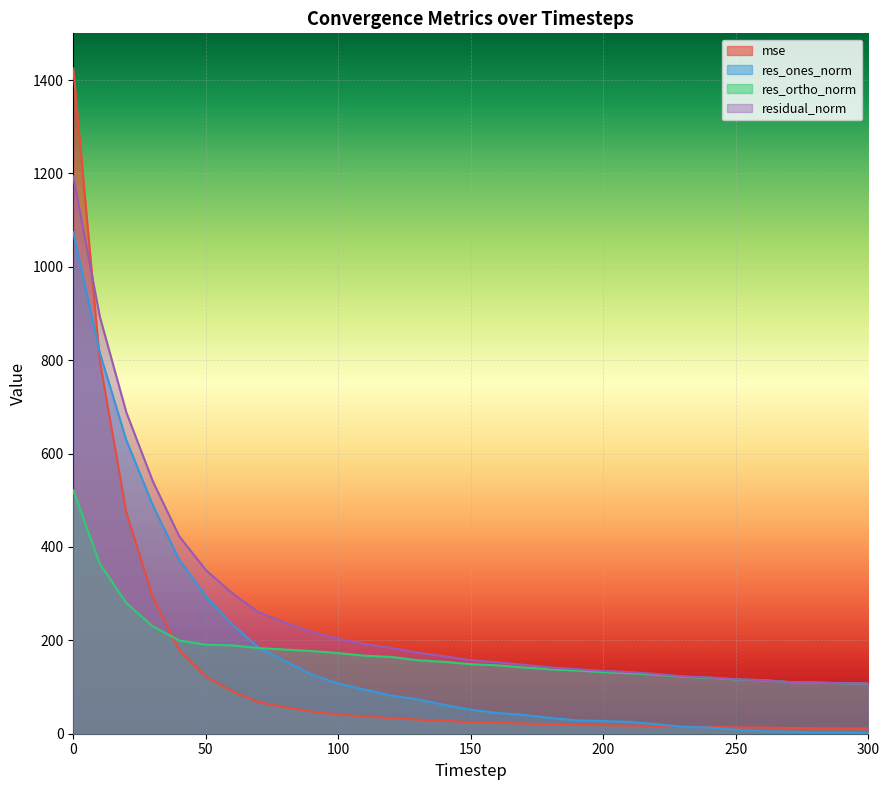

What is the difference between the highest and lowest values at 120?

149.9